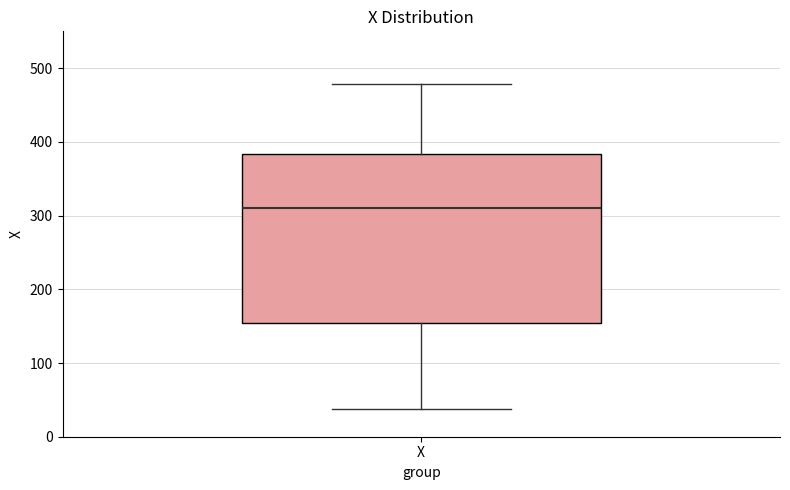

Where is the lower edge of the box for X on the y-axis? The values are not printed on the chart, so give them approximately, as read against the axis.

150